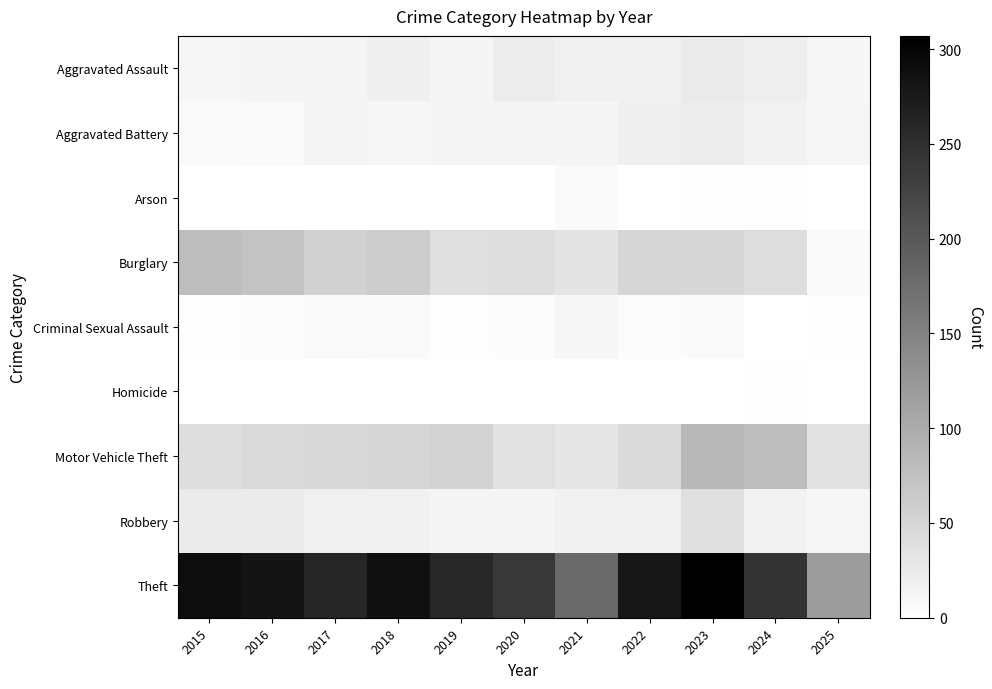

What is the total value across all series at 2017?

419